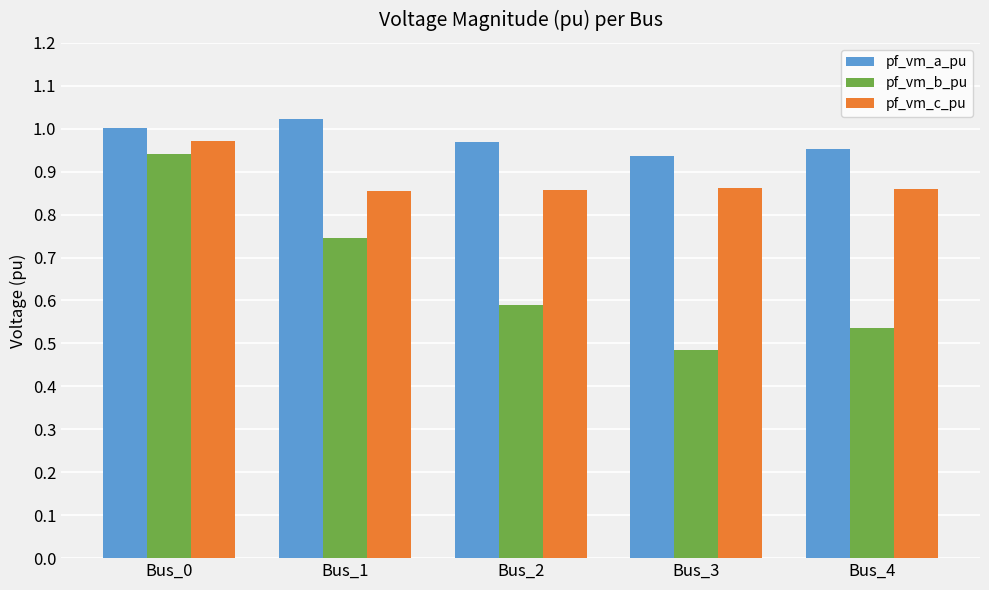

Which series has the largest total across all categories?

pf_vm_a_pu